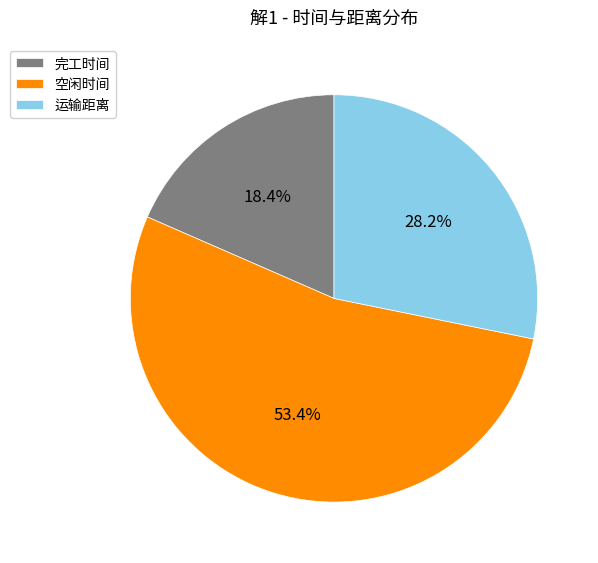

To the nearest percent, what is the combined percentage of 完工时间 and 空闲时间?

72%